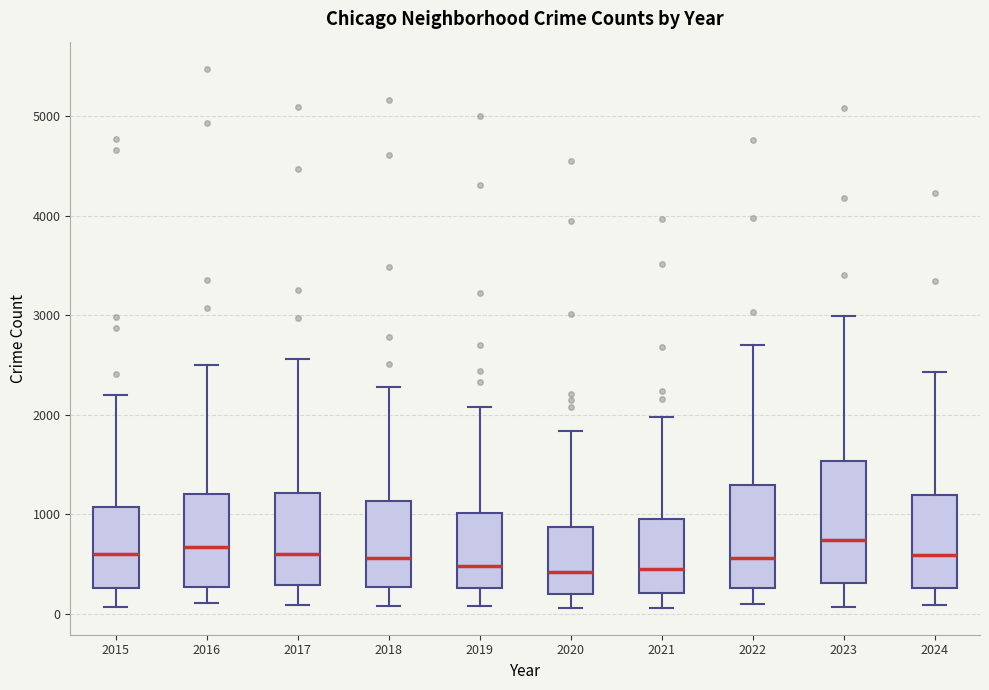

Reading left to right, transcribe this box plot: for each box, give where its median line is, the range the box spans, and where its two whiskers end, as read against the y-axis. The values are not printed on the chart, so give them approximately, as read against the axis.

2015: median 600, box 300 to 1100, whiskers 100 to 2200
2016: median 700, box 300 to 1200, whiskers 100 to 2500
2017: median 600, box 300 to 1200, whiskers 100 to 2600
2018: median 600, box 300 to 1100, whiskers 100 to 2300
2019: median 500, box 300 to 1000, whiskers 100 to 2100
2020: median 400, box 200 to 900, whiskers 100 to 1800
2021: median 500, box 200 to 900, whiskers 100 to 2000
2022: median 600, box 300 to 1300, whiskers 100 to 2700
2023: median 700, box 300 to 1500, whiskers 100 to 3000
2024: median 600, box 300 to 1200, whiskers 100 to 2400